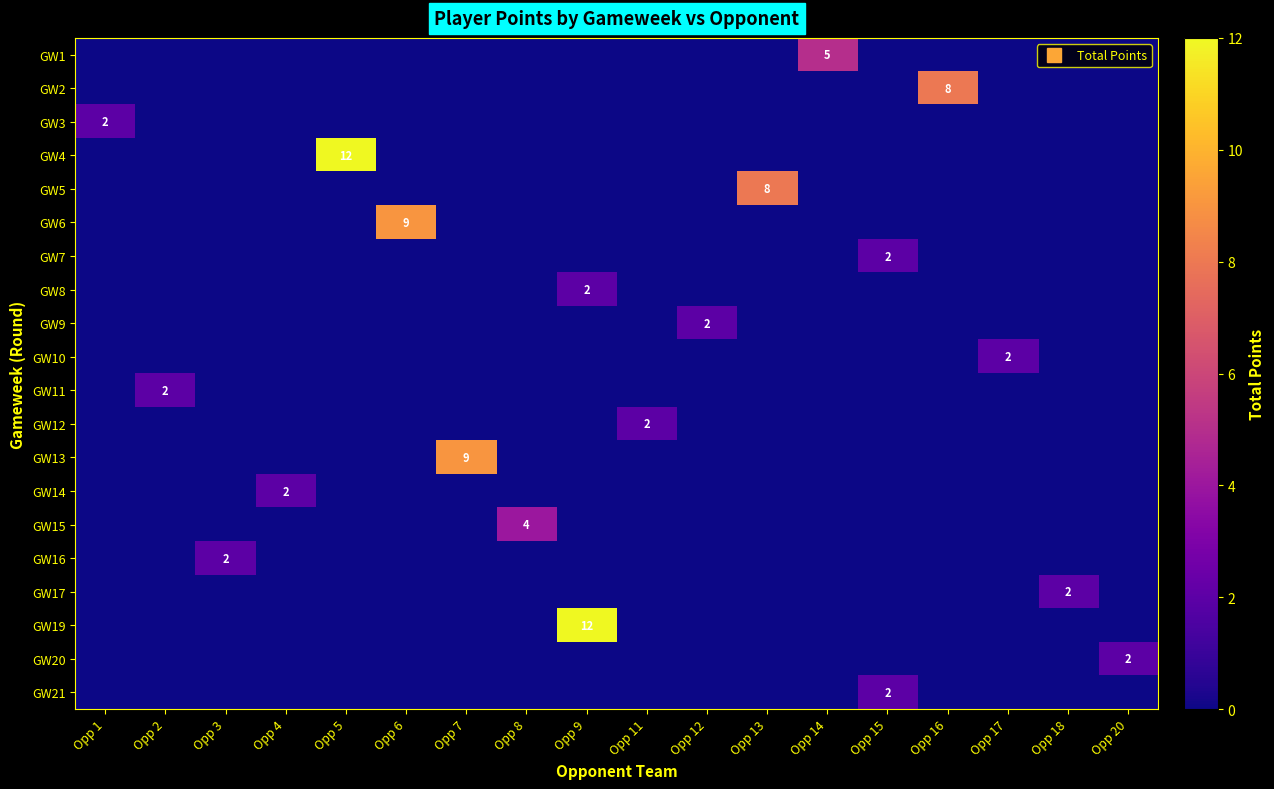

What is the difference between the highest and lowest values at Opp 15?

2